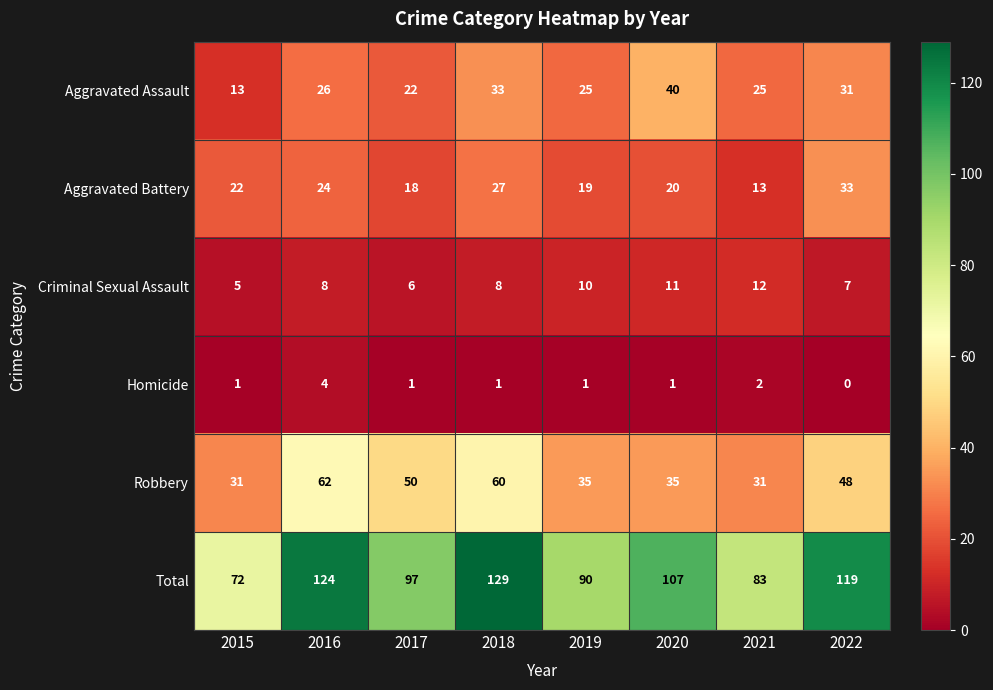

At which category is the sum across all series the highest?

2018